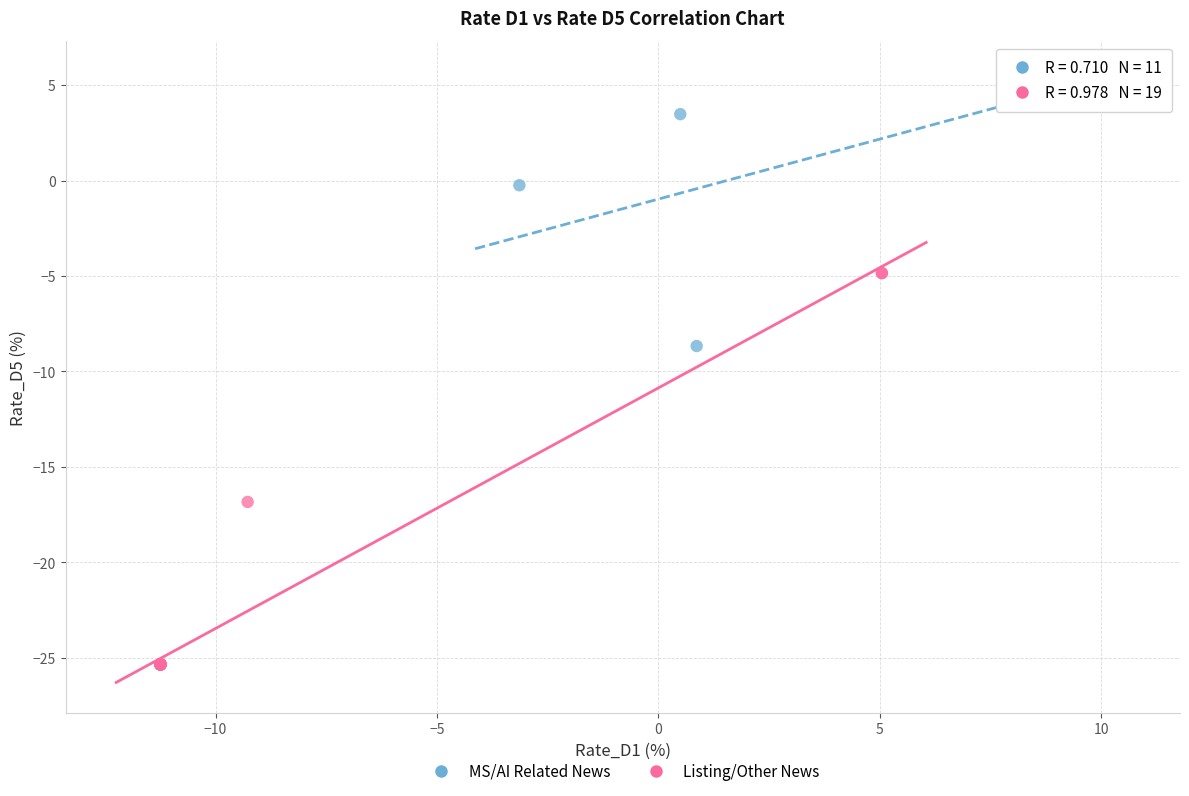

Which series contains the highest Y value?

MS/AI Related News